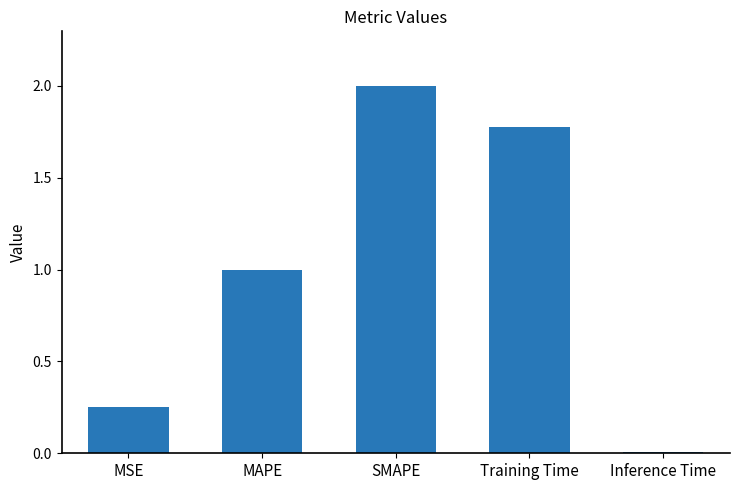

Is it true that the value at MSE is 0.4?

False